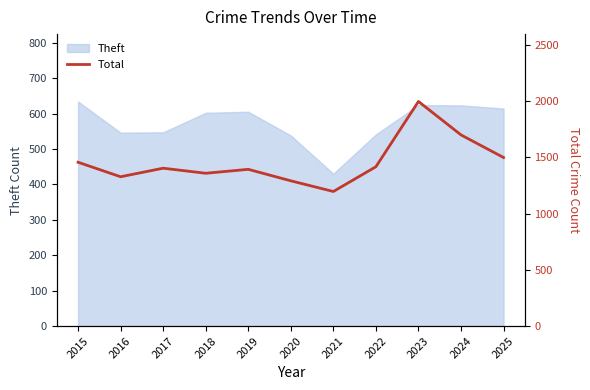

What is the maximum value for Theft?

634